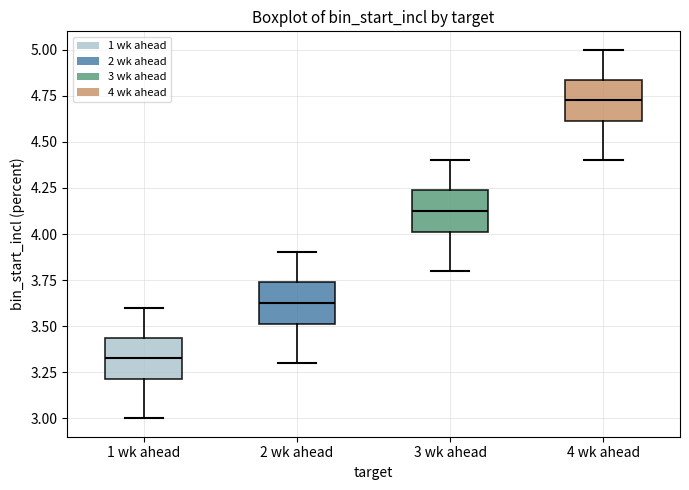

Which box's median line is the lowest?

1 wk ahead